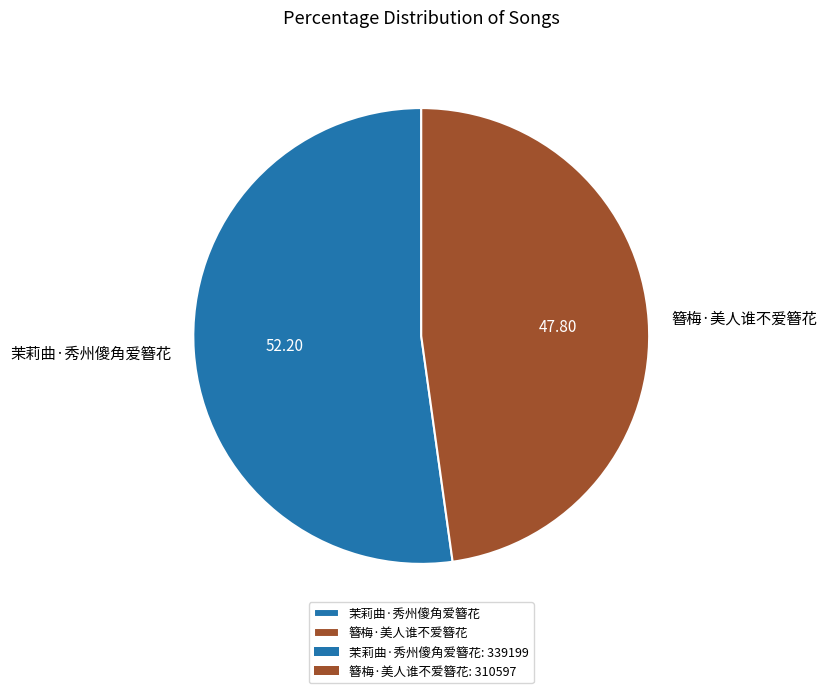

Rank the categories by value from lowest to highest.

簪梅·美人谁不爱簪花, 茉莉曲·秀州傻角爱簪花